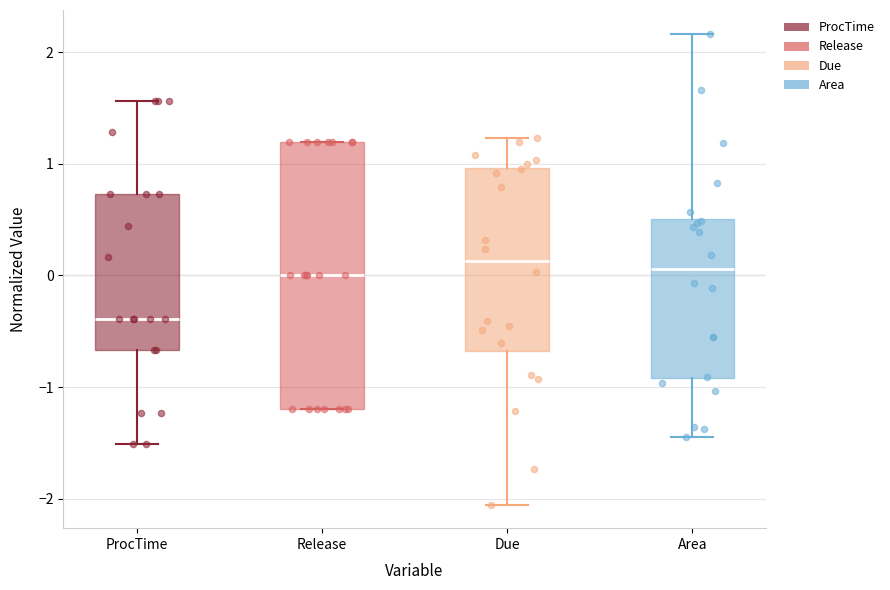

Reading left to right, read every box against the y-axis: the position of its median line, the range the box covers, and the ends of its whiskers. The values are not printed on the chart, so give them approximately, as read against the axis.

ProcTime: median -0.4, box -0.7 to 0.7, whiskers -1.5 to 1.6
Release: median 0.0, box -1.2 to 1.2, whiskers -1.2 to 1.2
Due: median 0.1, box -0.7 to 1.0, whiskers -2.1 to 1.2
Area: median 0.1, box -0.9 to 0.5, whiskers -1.4 to 2.2